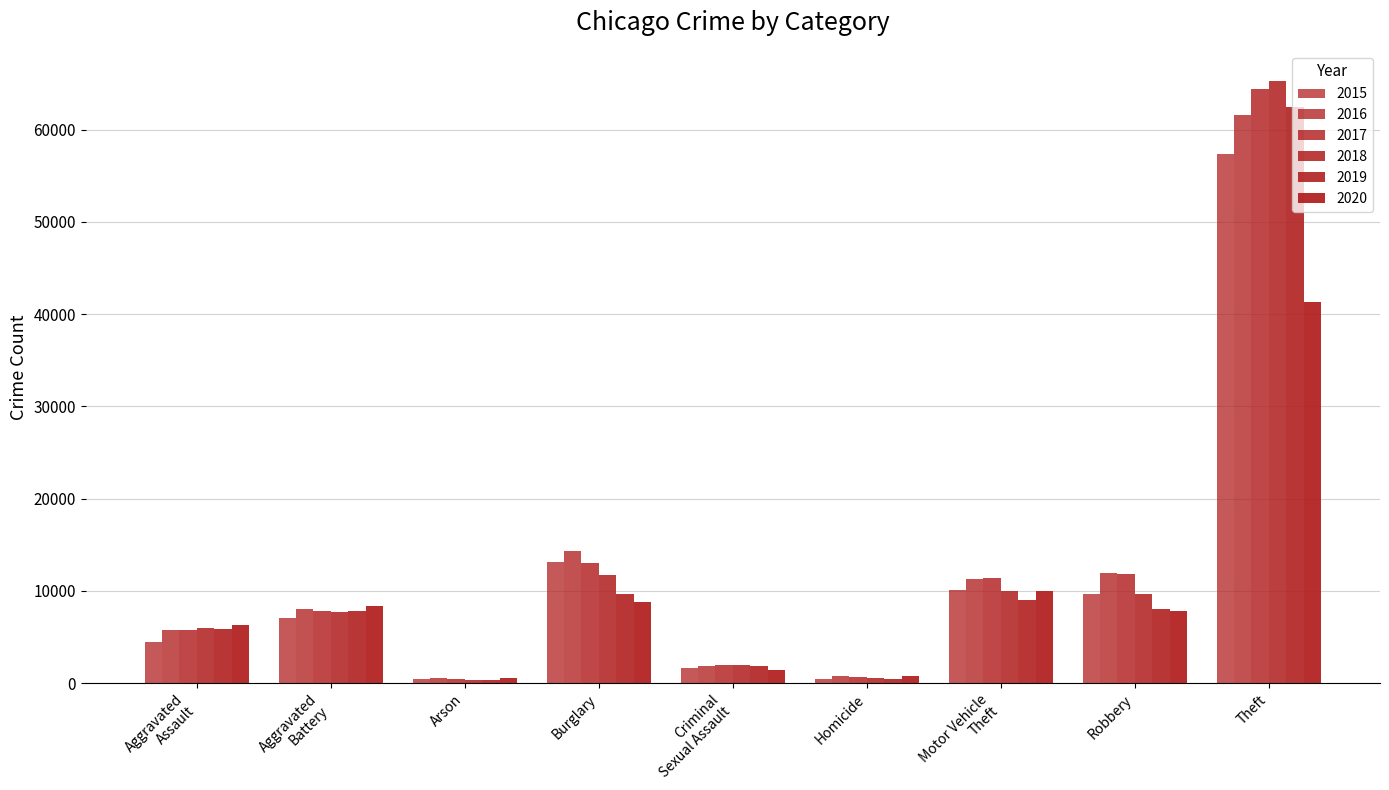

Is the value of 2016 at Motor Vehicle
Theft greater than the value of 2018 at Criminal
Sexual Assault?

Yes